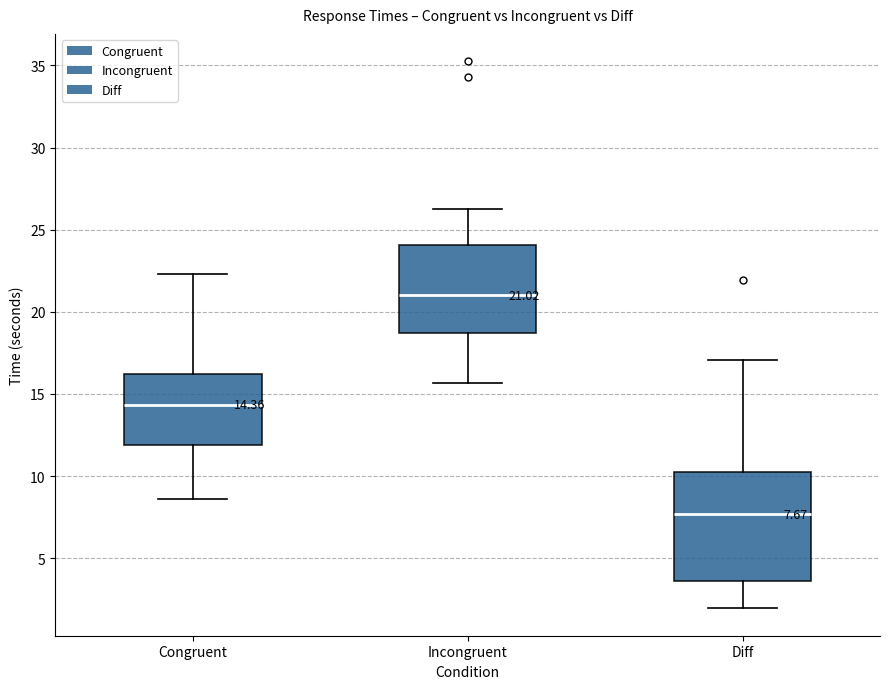

Which box has the highest median line?

Incongruent